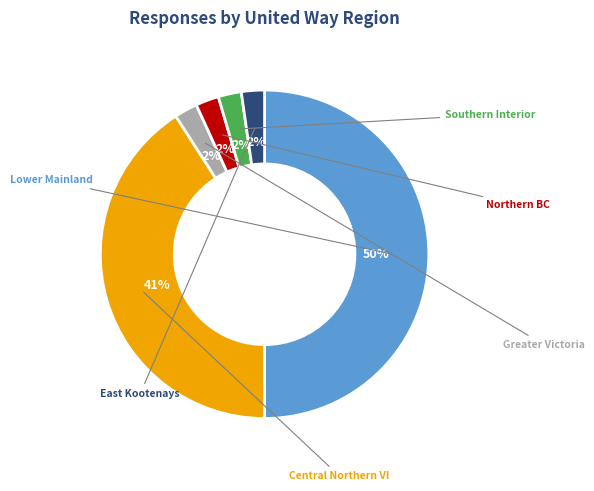

To the nearest percent, what is the difference between the largest and smallest slice percentages?

48%